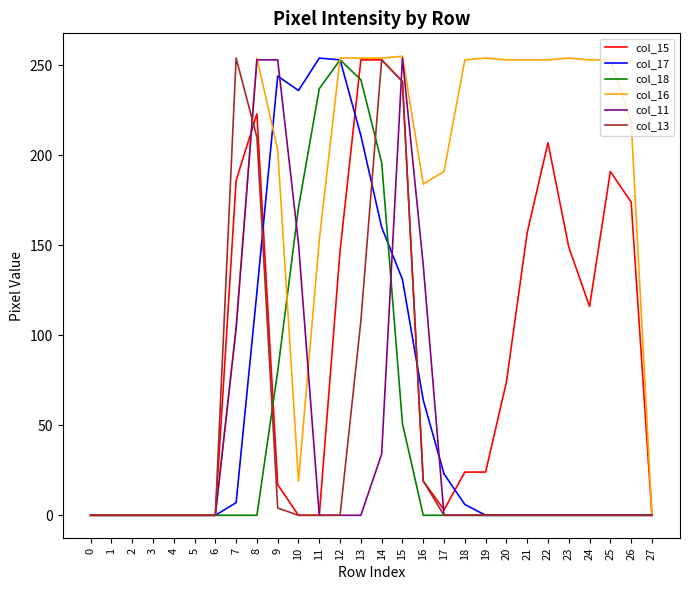

What is the highest value of the col_13 series?

254